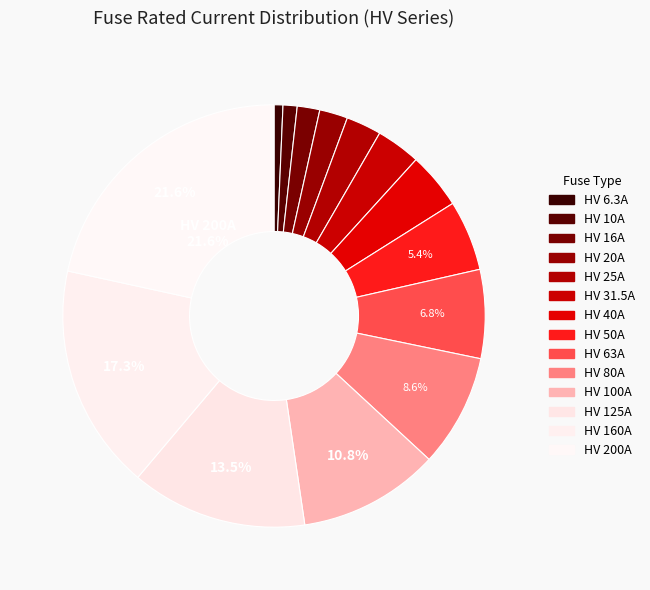

What is the ratio of the value at HV 80A to the value at HV 125A?

0.6